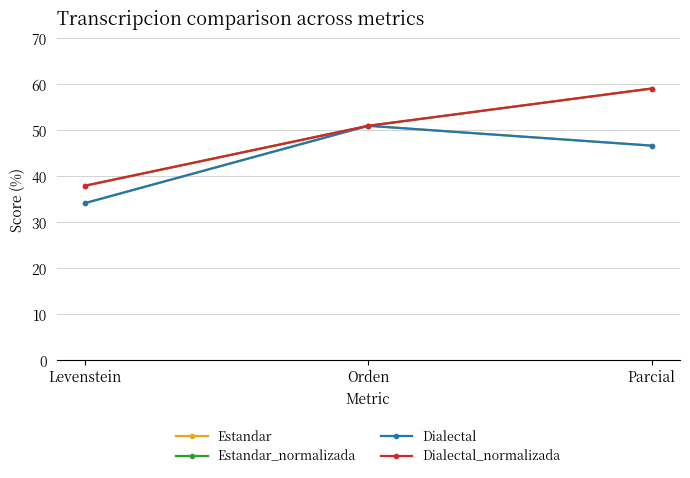

Is this an area chart (filled region under the line)?

No